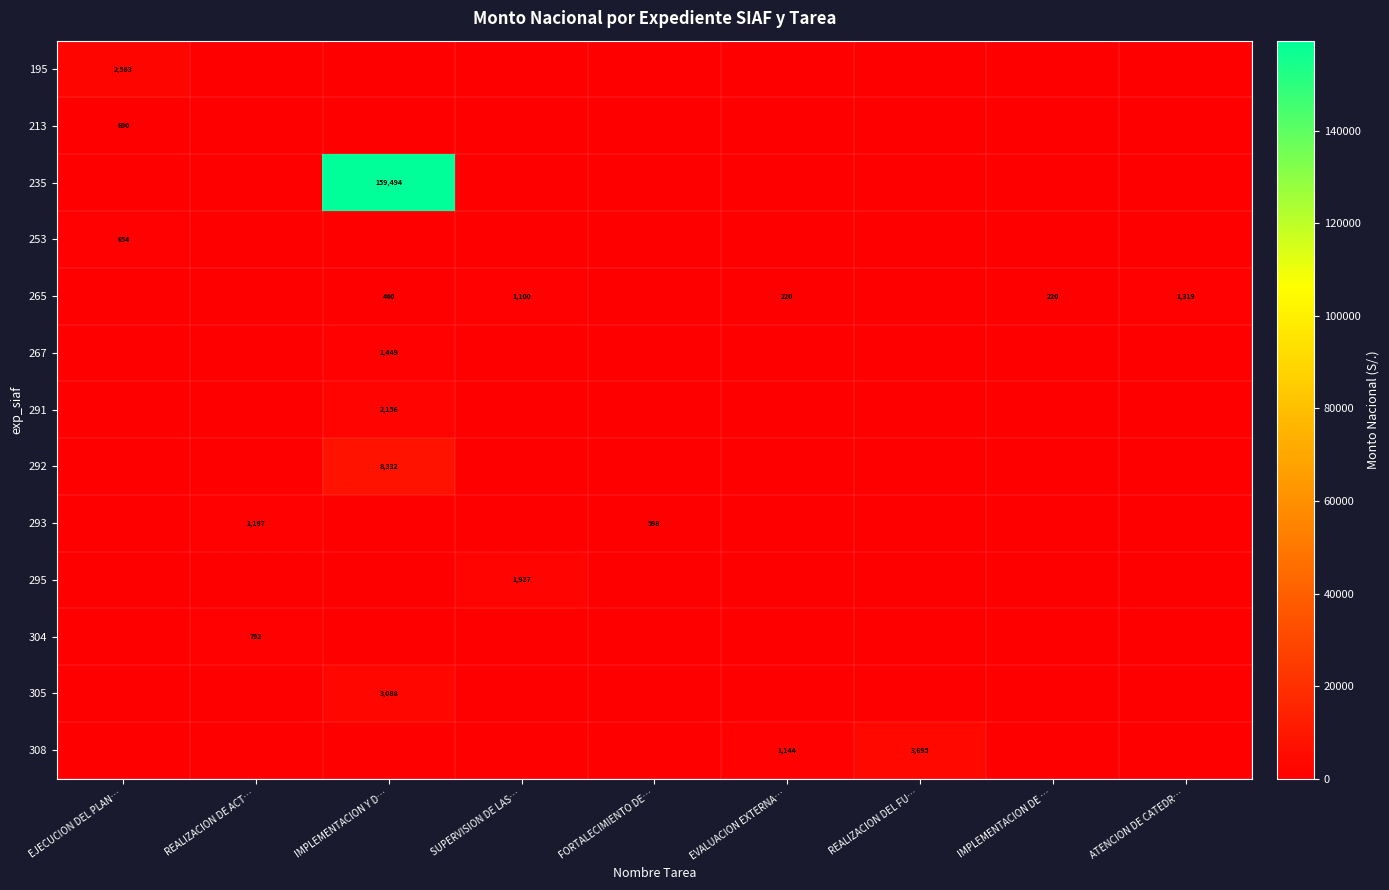

Is it true that 265 equals 553 at ATENCION DE CATEDR…?

False